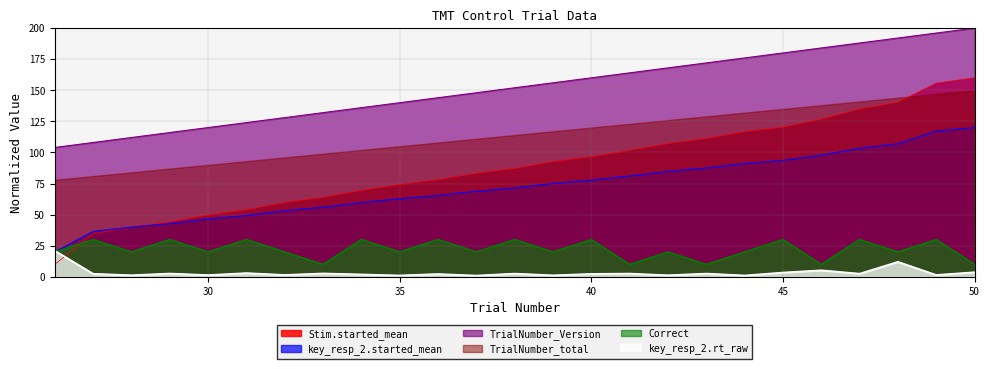

What is the sum of all Stim.started_mean values?

2211.8